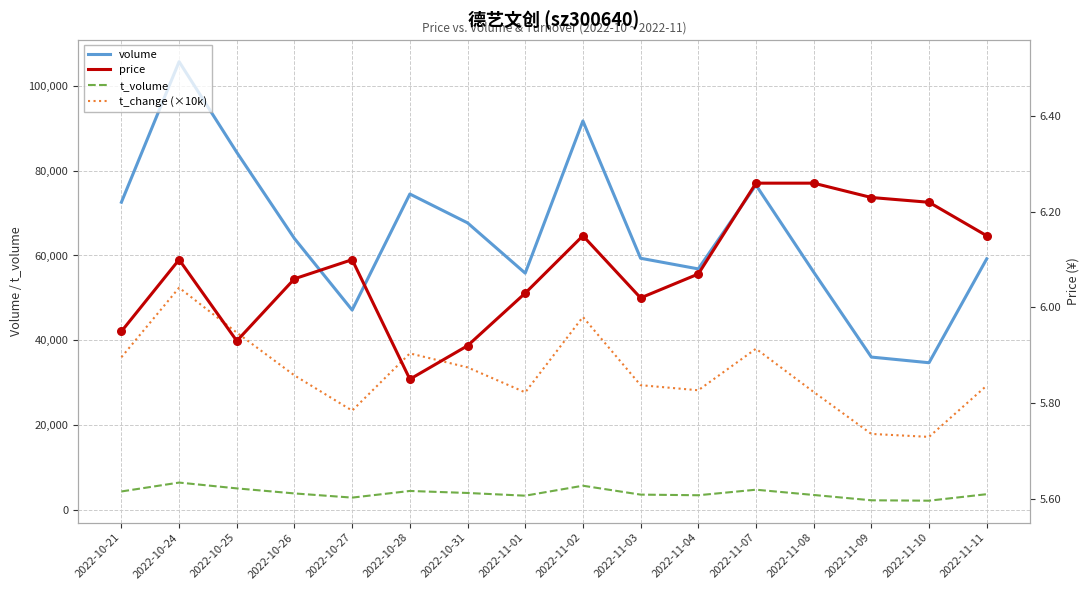

What are all the series names shown in the legend?

volume, t_volume, t_change (×10k), price